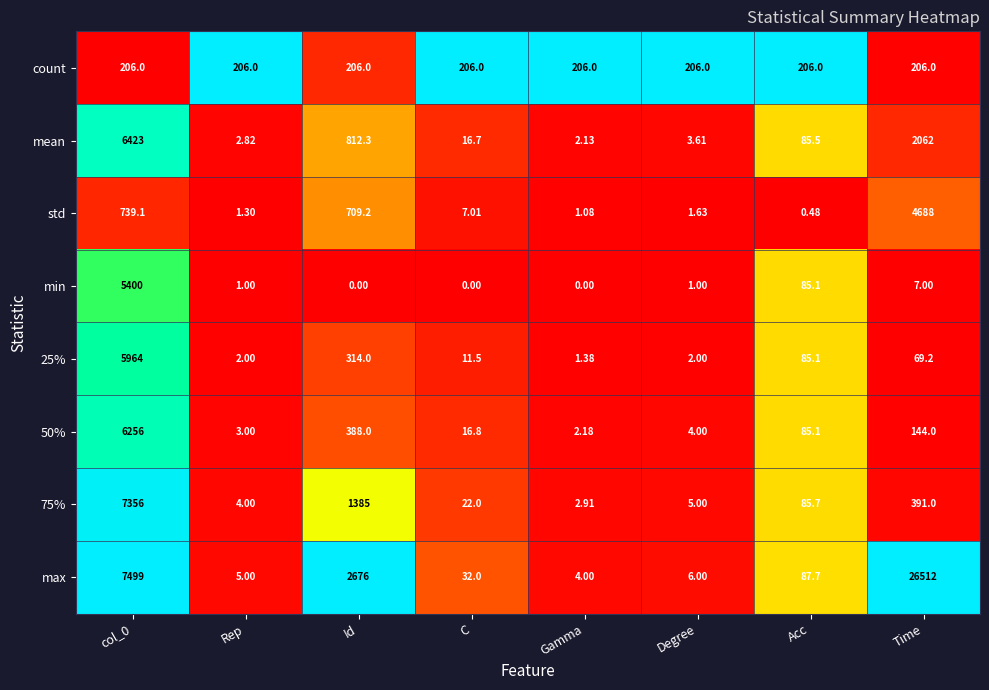

Between col_0 and Time, which series saw the biggest shift?

max